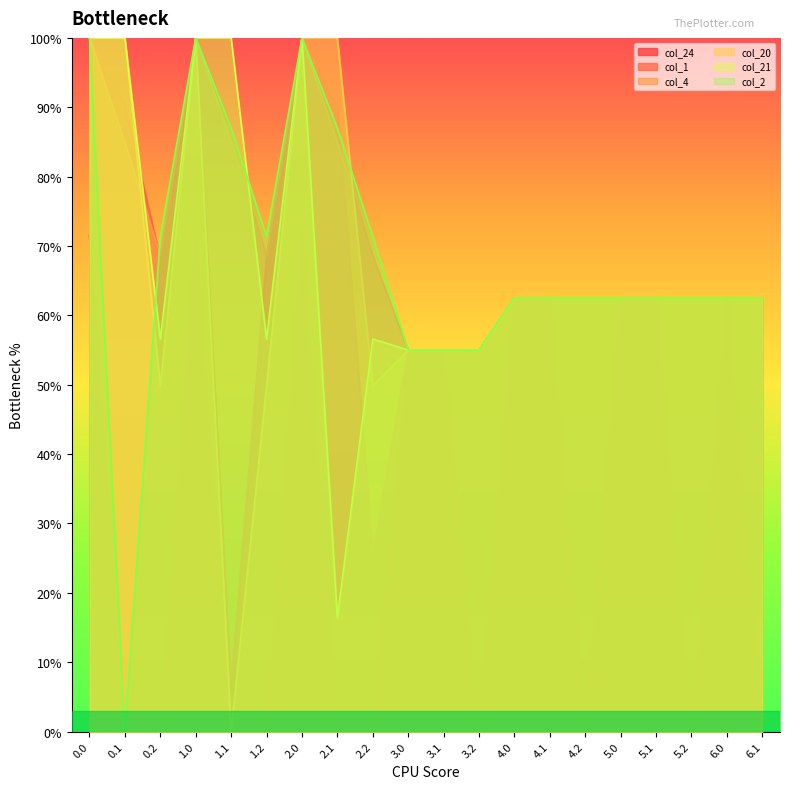

Where is col_1 nearest to the value 53?

3.0